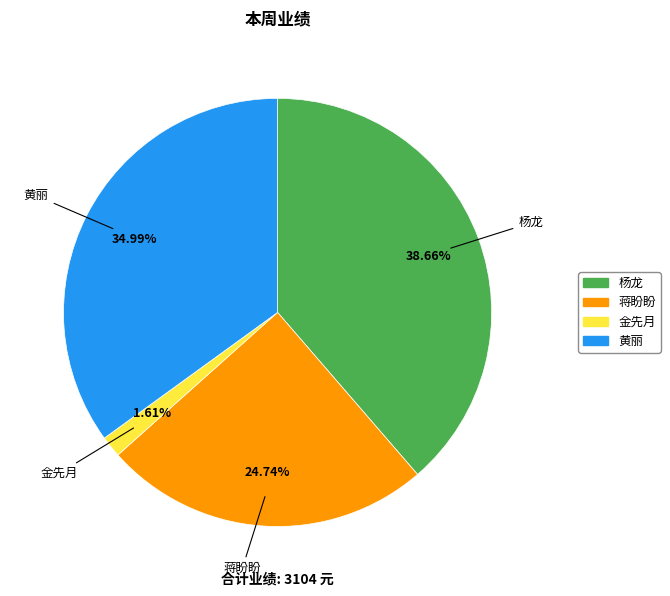

Which category has the biggest portion of the pie?

杨龙